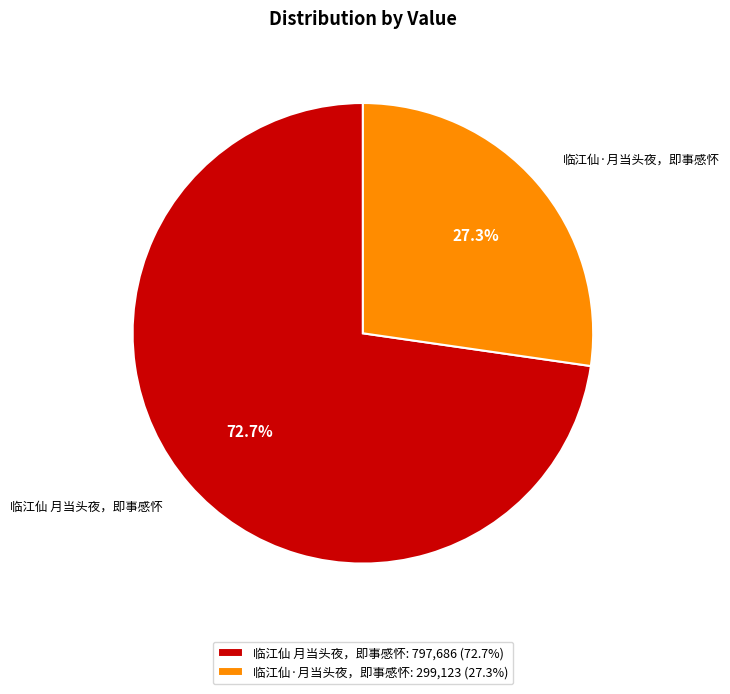

What is the ratio of the value at 临江仙·月当头夜，即事感怀 to the value at 临江仙 月当头夜，即事感怀?

0.4